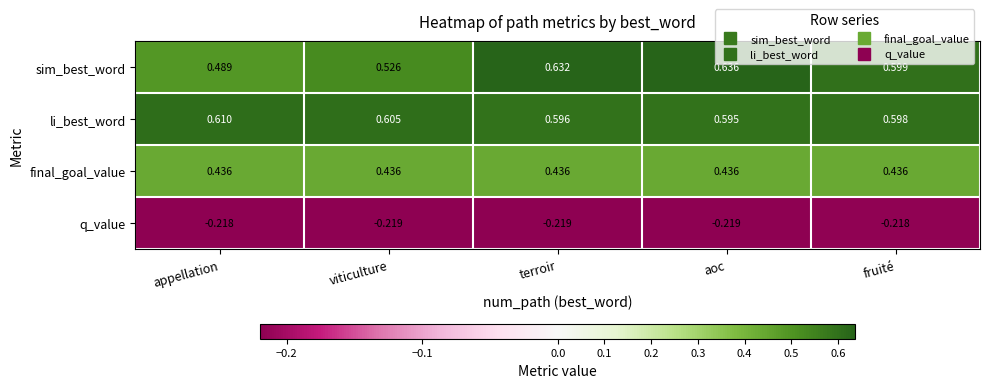

At which category does the chart reach its peak across all series?

aoc